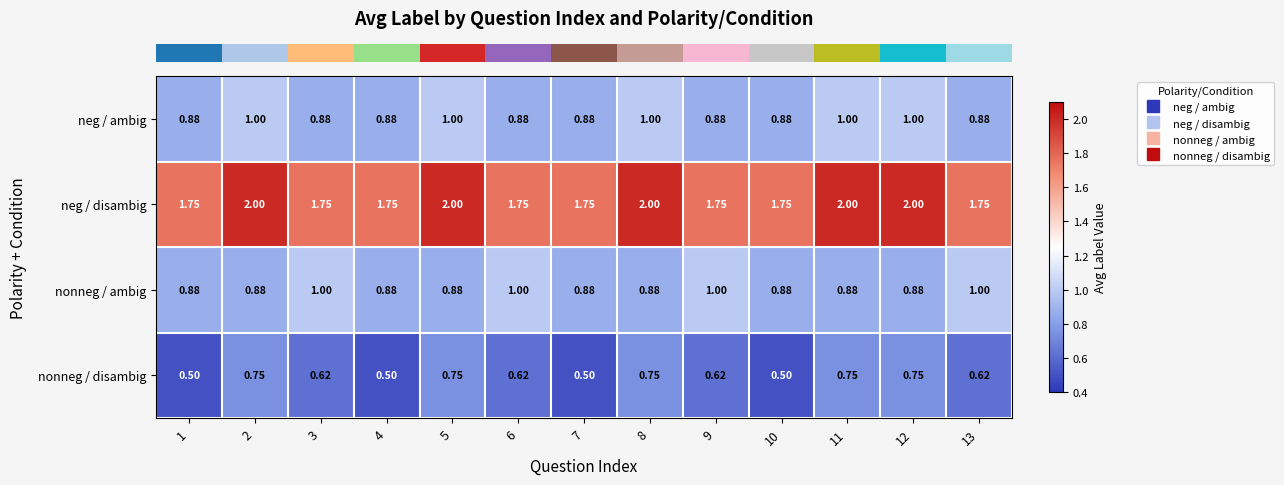

Which series has the largest total across all categories?

neg / disambig